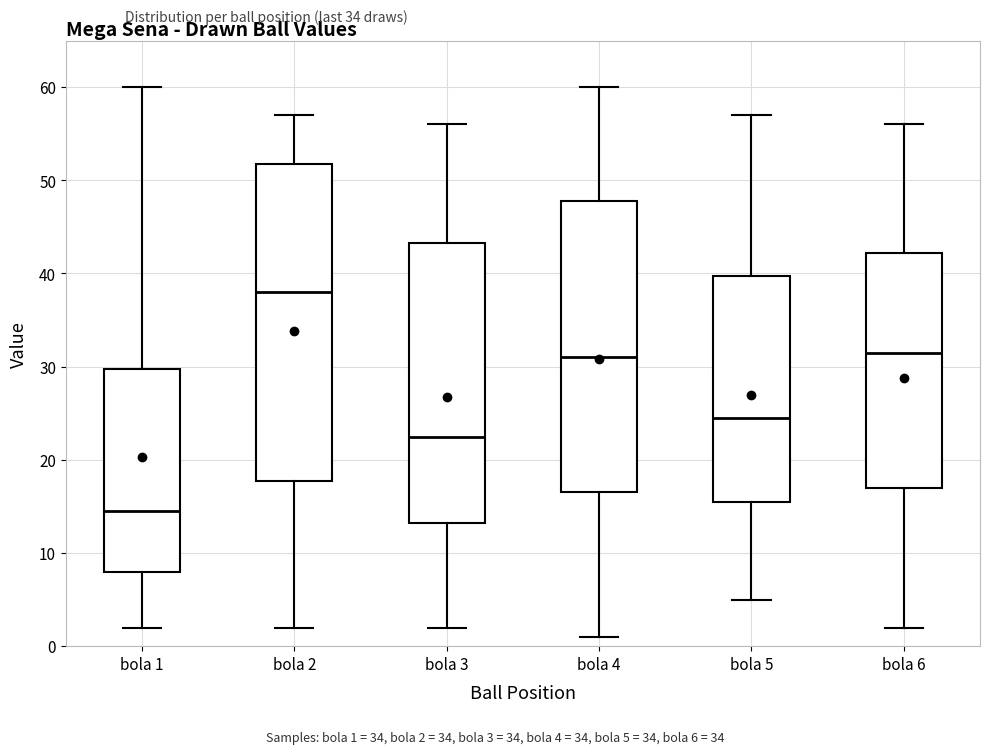

Where does the lower whisker of the box for bola 1 end on the y-axis? The values are not printed on the chart, so give them approximately, as read against the axis.

2